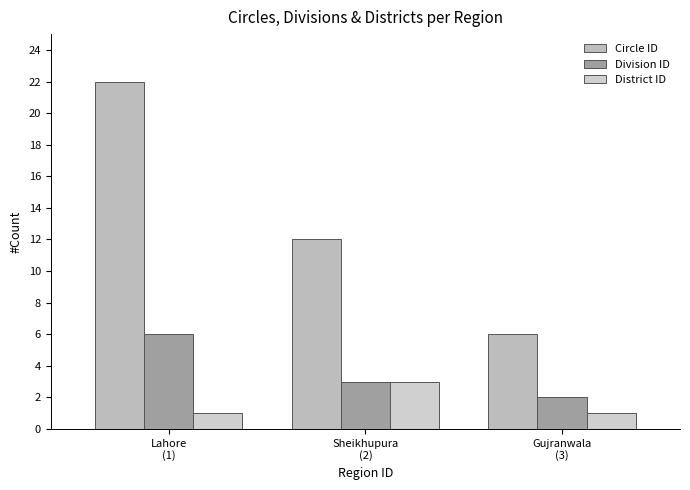

List the series in order of their overall mean, lowest first.

District ID, Division ID, Circle ID